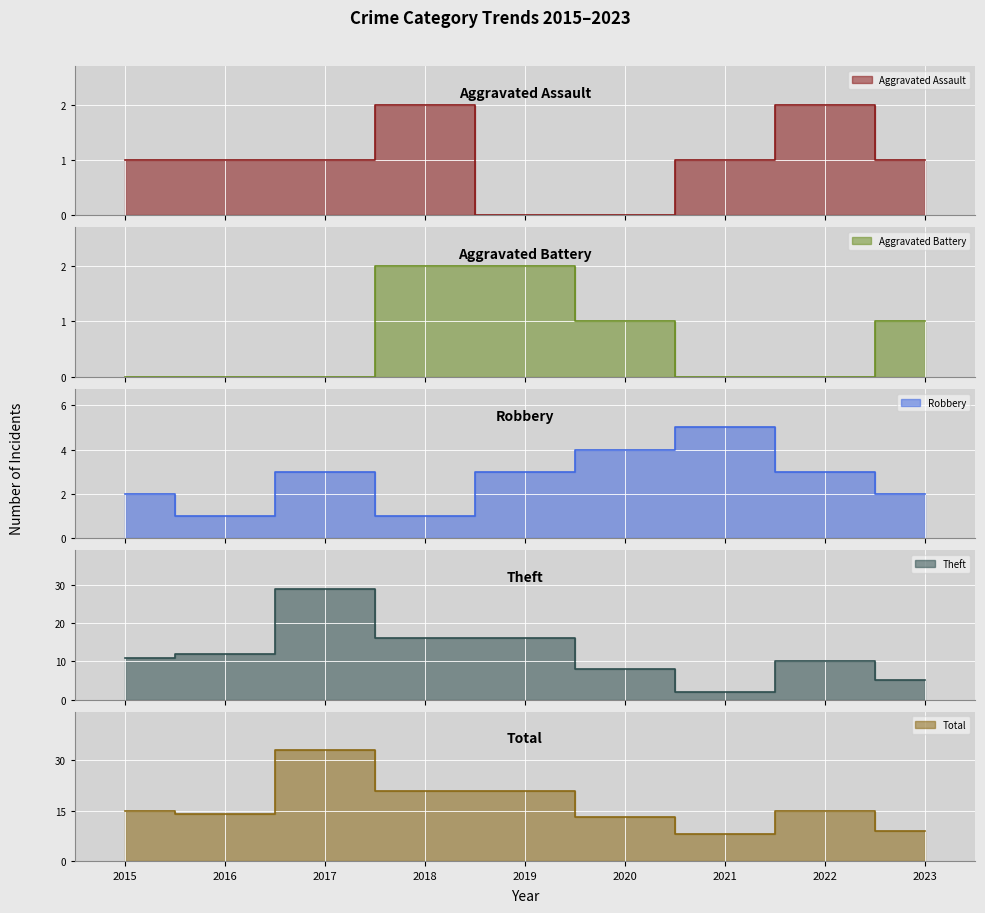

Reading left to right, list all the values displayed in this chart.

Aggravated Assault: 2015=1	2016=1	2017=1	2018=2	2019=0	2020=0	2021=1	2022=2	2023=1
Aggravated Battery: 2015=0	2016=0	2017=0	2018=2	2019=2	2020=1	2021=0	2022=0	2023=1
Robbery: 2015=2	2016=1	2017=3	2018=1	2019=3	2020=4	2021=5	2022=3	2023=2
Theft: 2015=11	2016=12	2017=29	2018=16	2019=16	2020=8	2021=2	2022=10	2023=5
Total: 2015=15	2016=14	2017=33	2018=21	2019=21	2020=13	2021=8	2022=15	2023=9